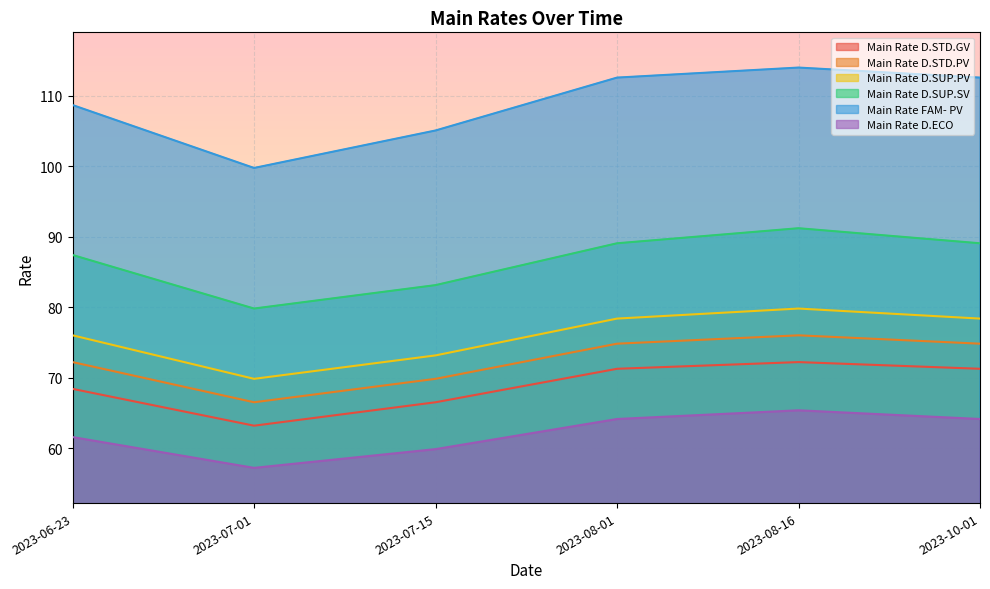

At which category is the sum across all series the highest?

2023-08-16